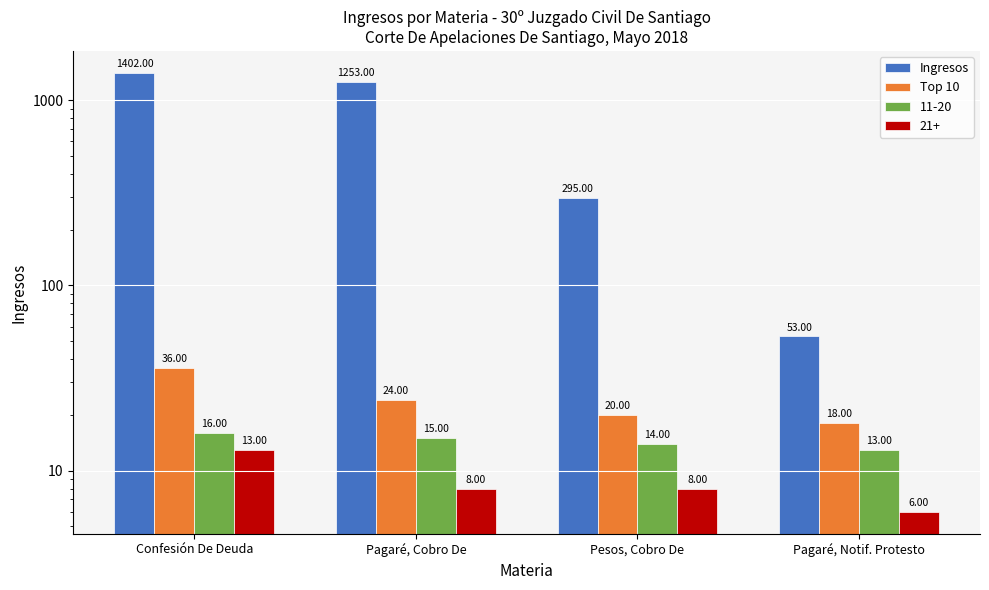

Which series has the widest spread of values?

Ingresos